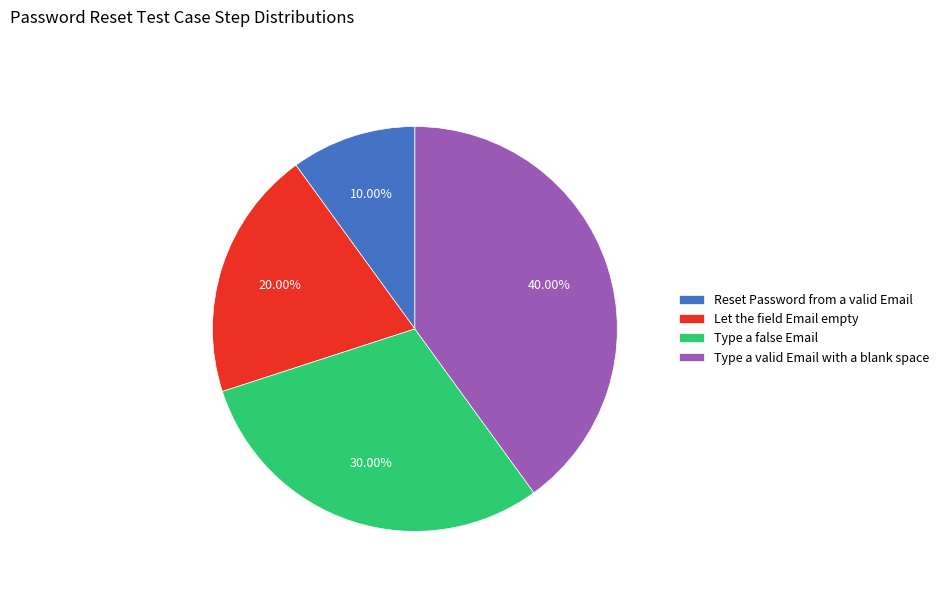

To the nearest percent, what portion does Reset Password from a valid Email represent?

10%